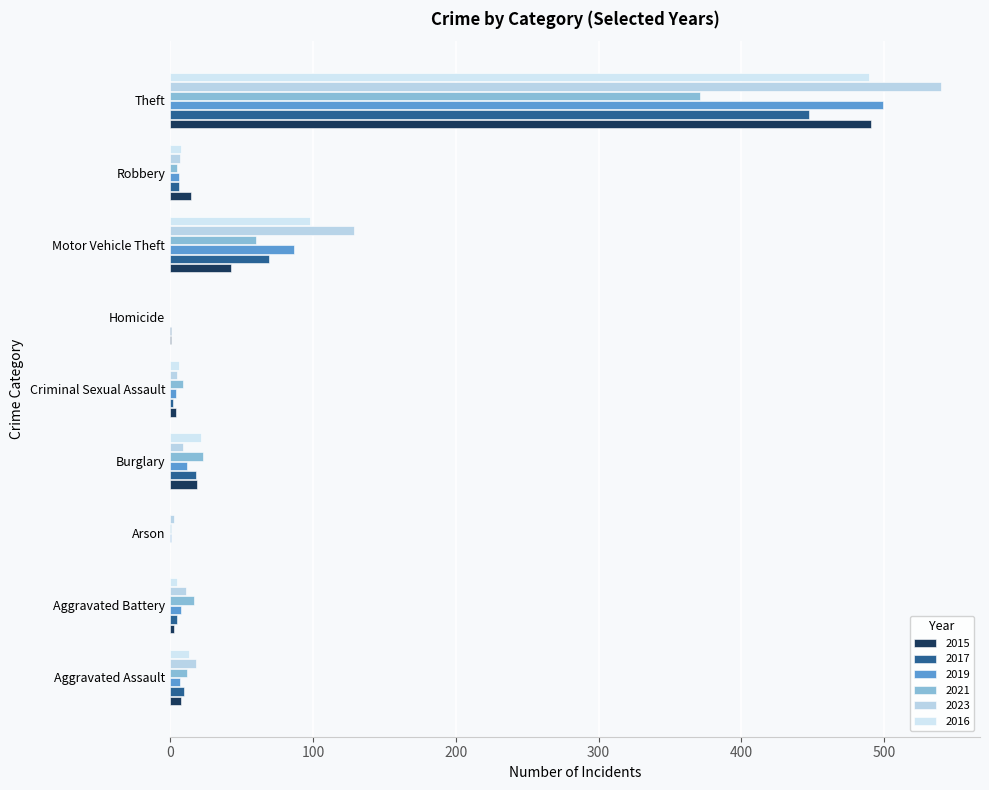

What is the total value across all series at Arson?

5